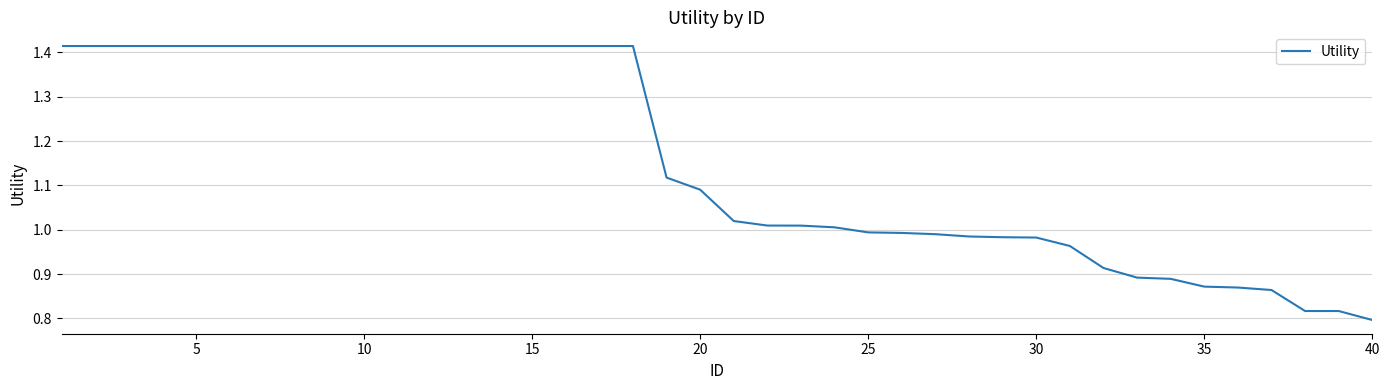

What is the difference between the maximum and minimum values?

0.6